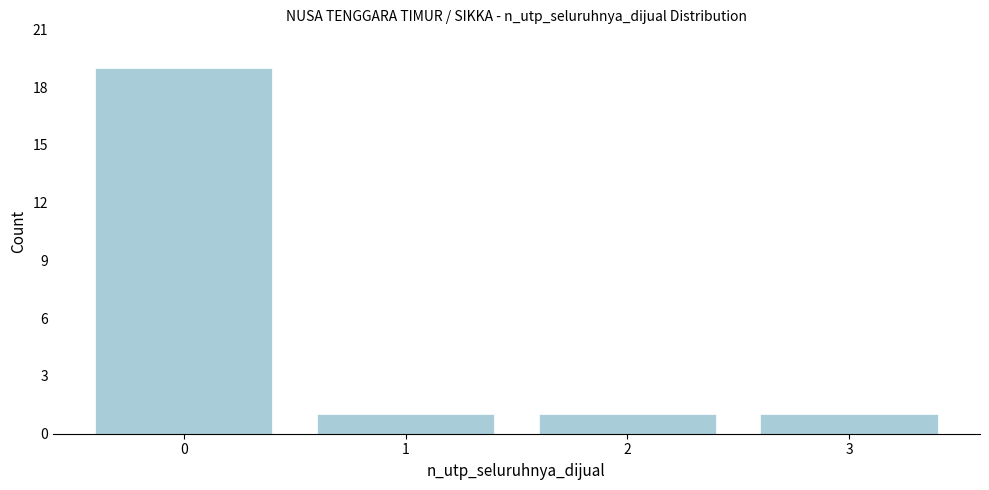

Reading left to right, what are all the values shown in this chart?

19	1	1	1